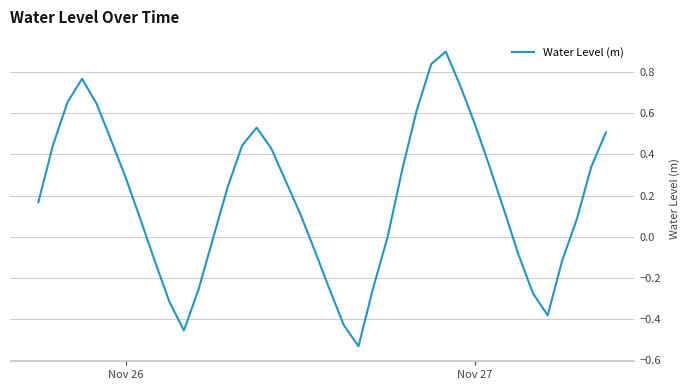

What is the maximum value shown in the chart?

0.9